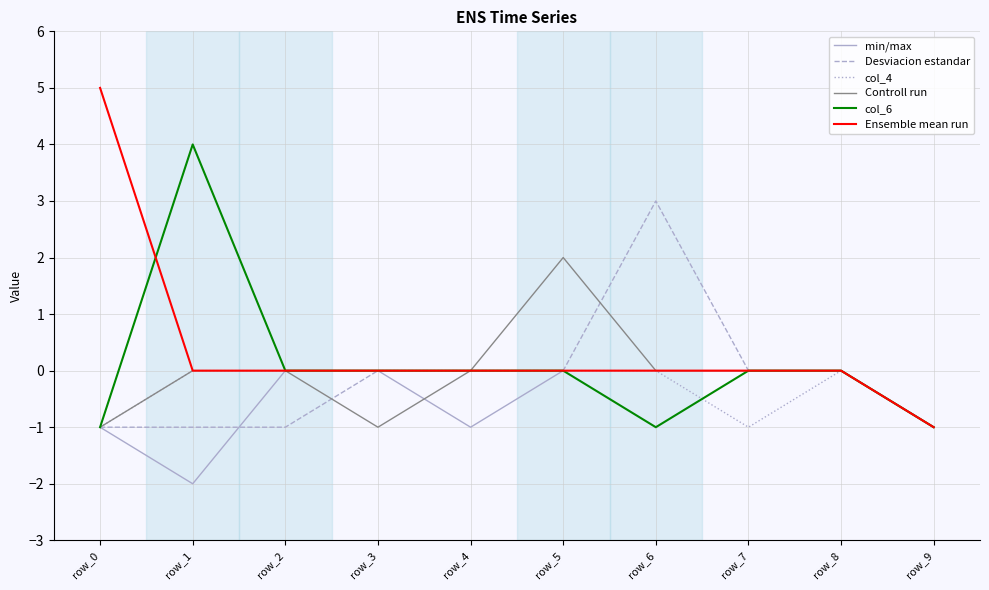

Is this an area chart (filled region under the line)?

No